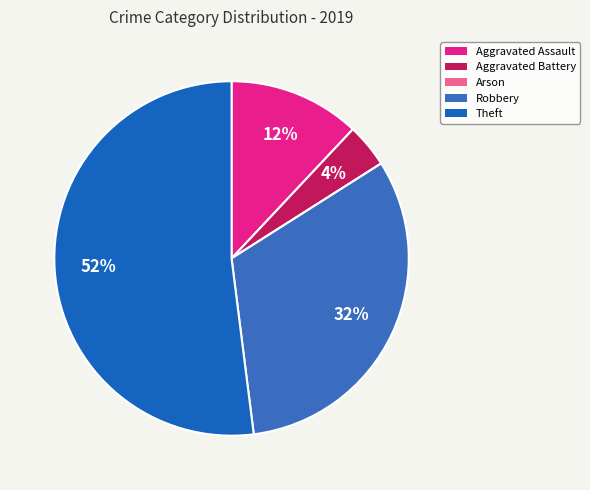

Is there any slice that represents more than half of the pie?

Yes